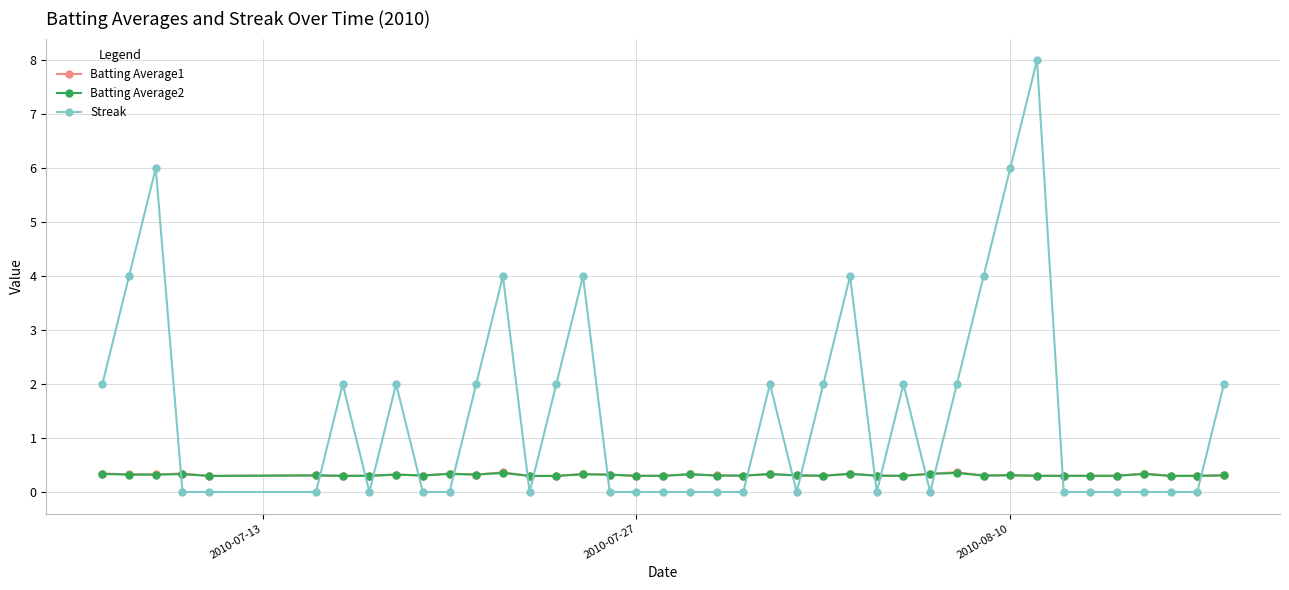

Which series has the widest spread of values?

Streak